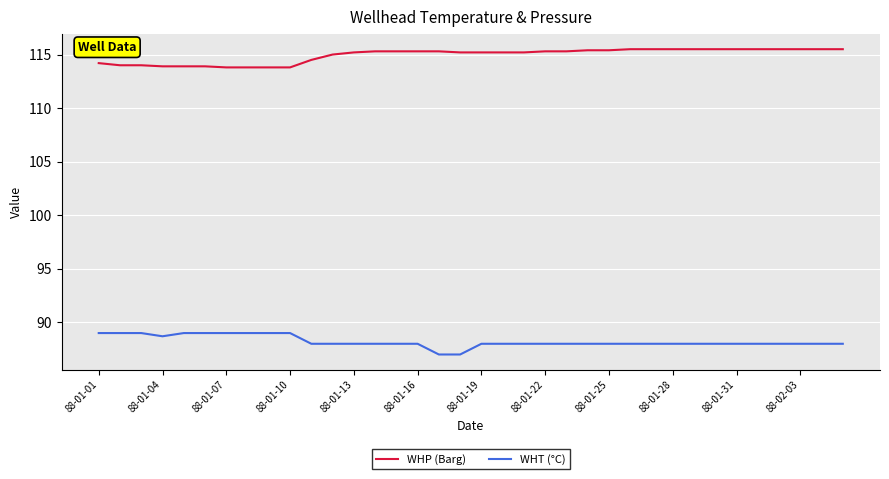

What is the lowest value of the WHT (°C) series?

87.0